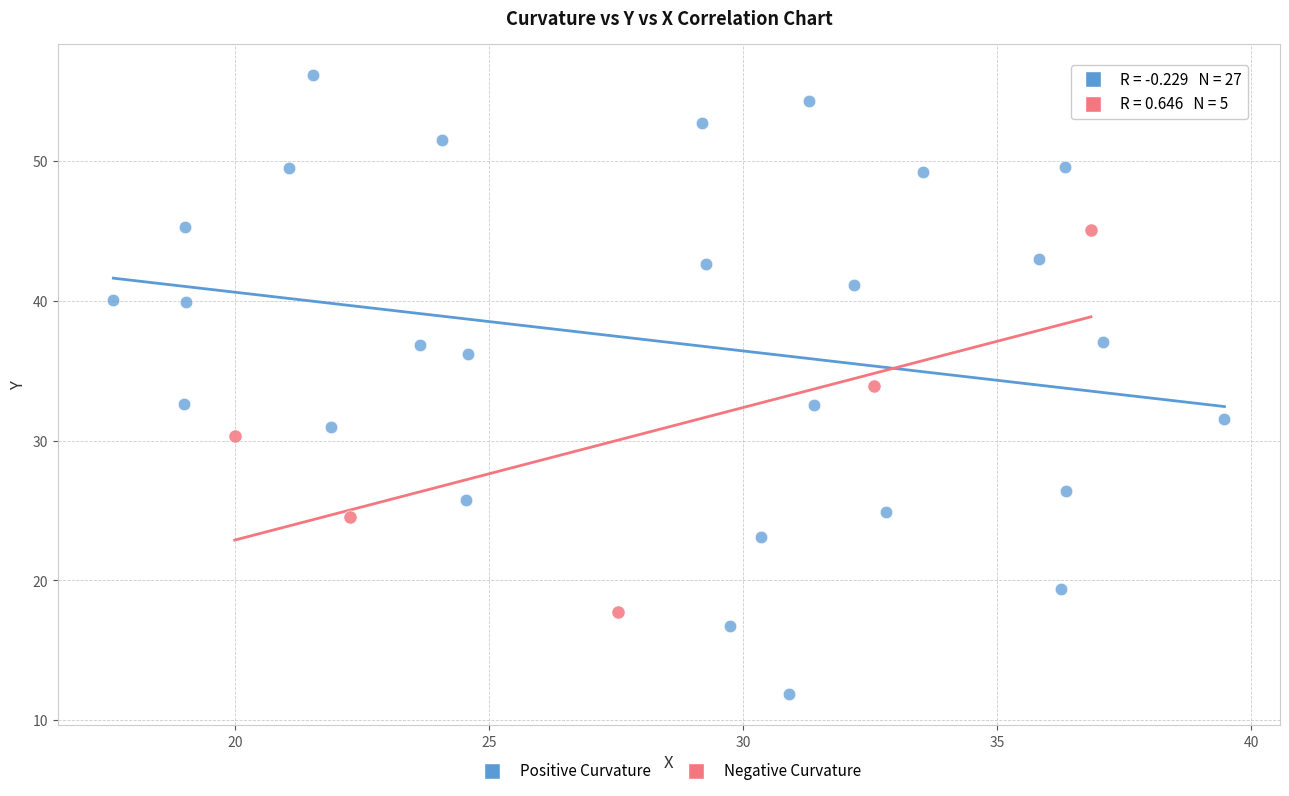

Which series has the largest Y range (max minus min)?

Positive Curvature